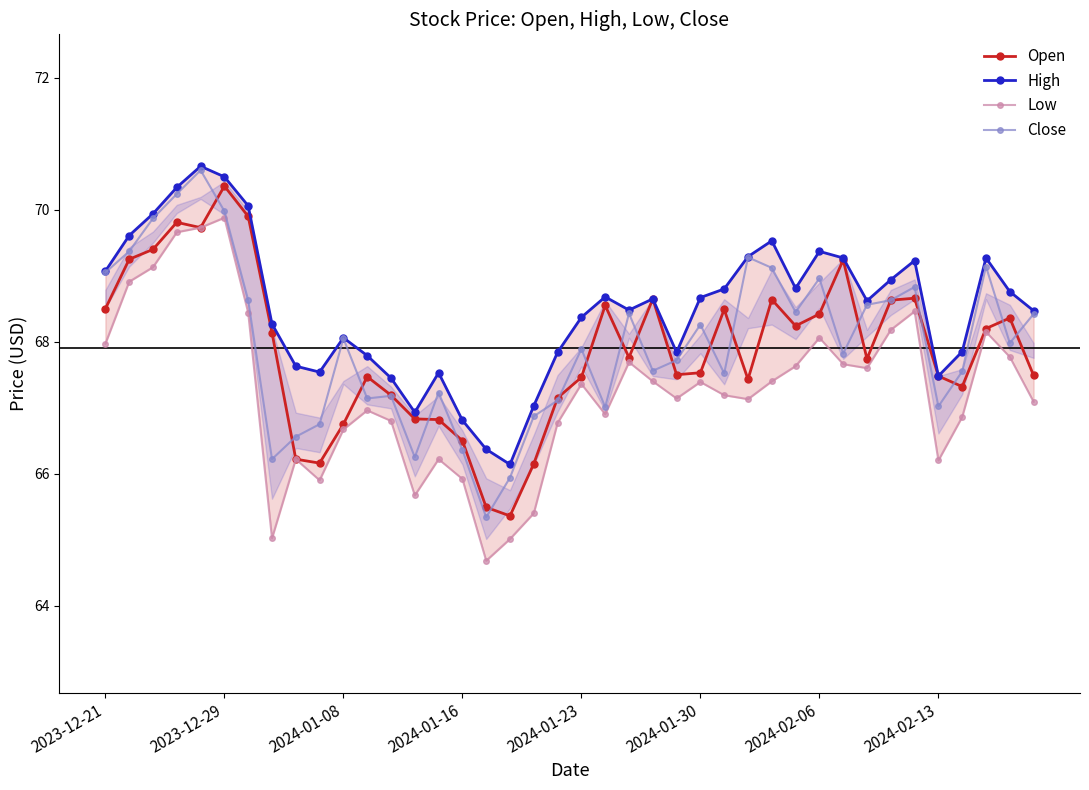

True or false: Open has more than 2 points higher than both neighbors.

True